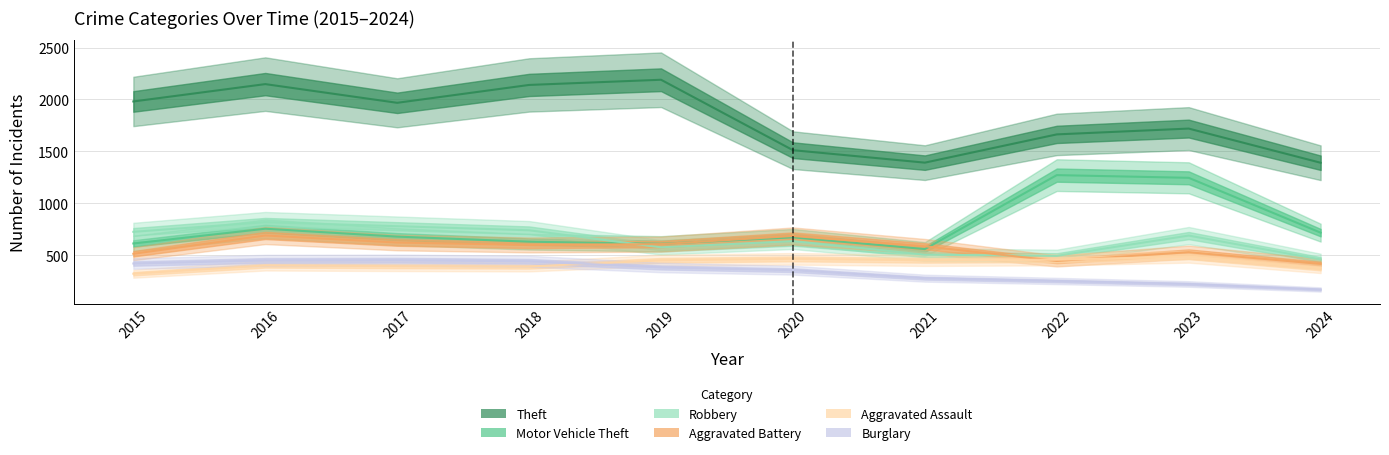

Rank the categories by Robbery value from lowest to highest.

2024, 2022, 2021, 2019, 2020, 2023, 2015, 2018, 2017, 2016